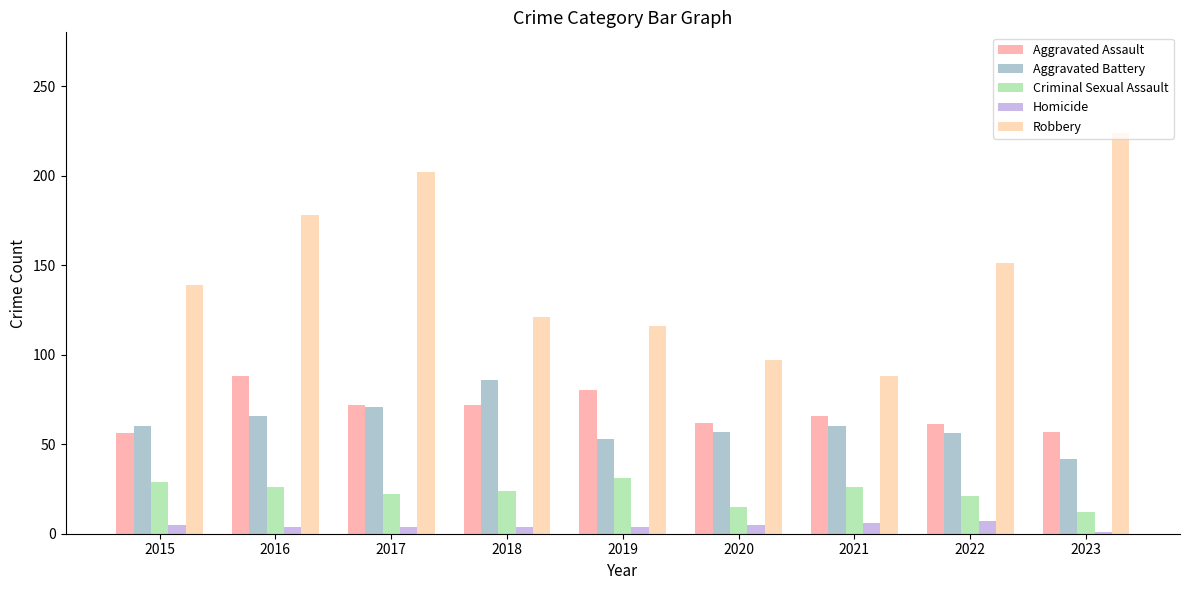

Reading left to right, transcribe all the data shown in this chart.

Aggravated Assault: 56	88	72	72	80	62	66	61	57
Aggravated Battery: 60	66	71	86	53	57	60	56	42
Criminal Sexual Assault: 29	26	22	24	31	15	26	21	12
Homicide: 5	4	4	4	4	5	6	7	1
Robbery: 139	178	202	121	116	97	88	151	224